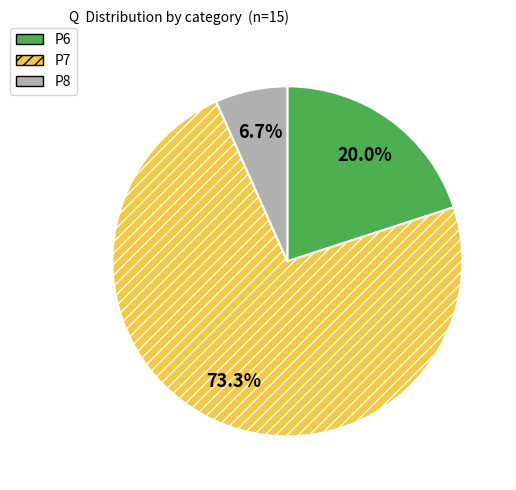

To the nearest percent, what is the combined percentage of P7 and P6?

93%